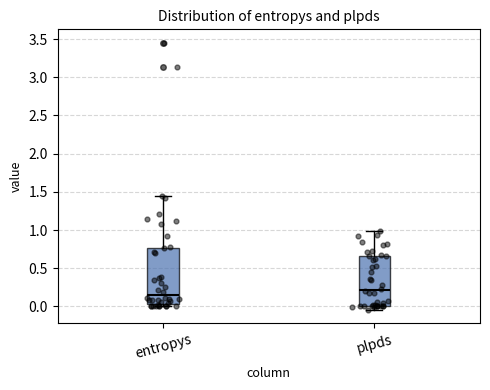

Comparing the boxes themselves (not the whiskers), which one is the tallest?

entropys